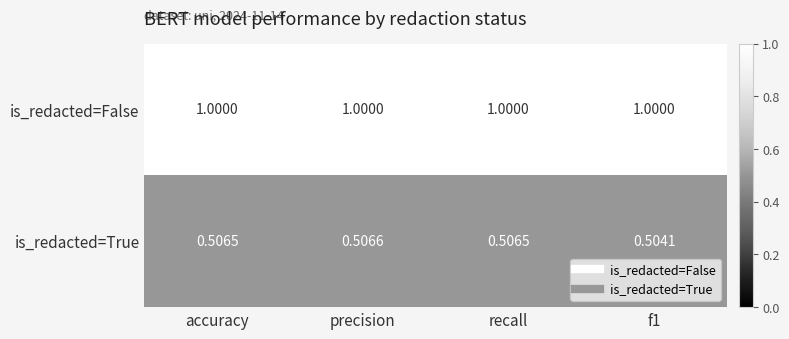

List the series in order of their peak value, highest first.

is_redacted=False, is_redacted=True